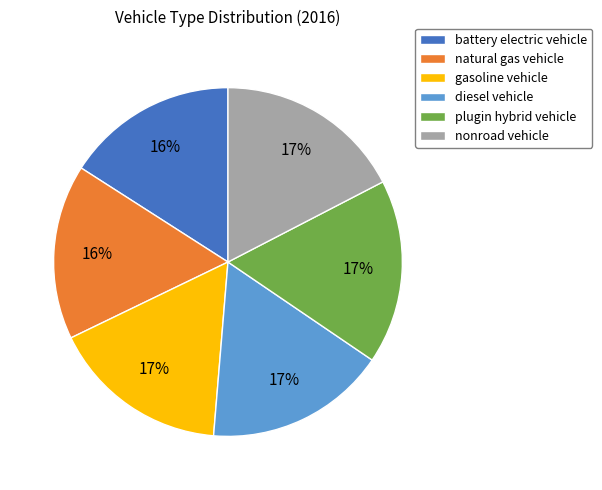

Count the number of slices in the pie.

6